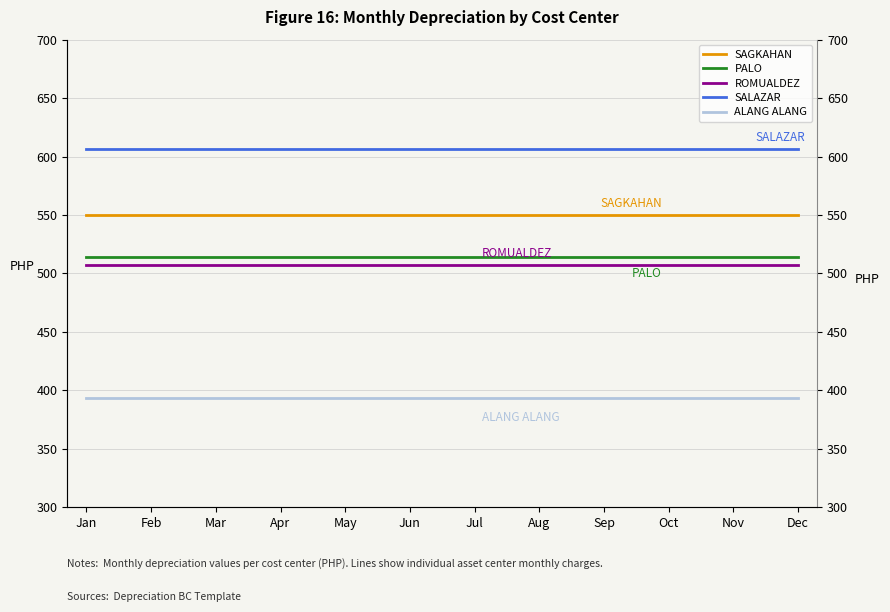

Which series changed the most between Feb and Dec?

SAGKAHAN